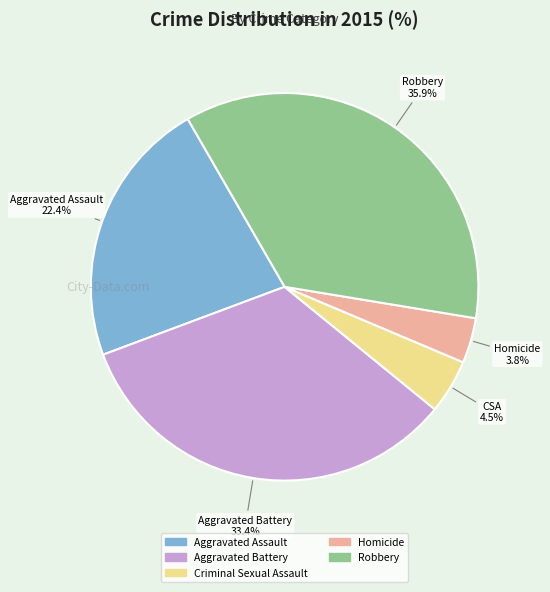

To the nearest percent, what portion does Homicide represent?

4%